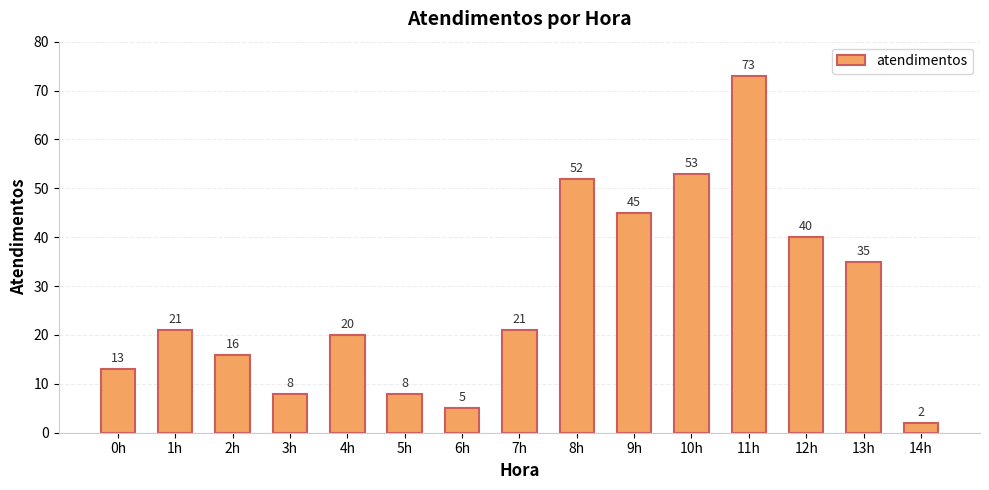

What position from the left is 6h?

7